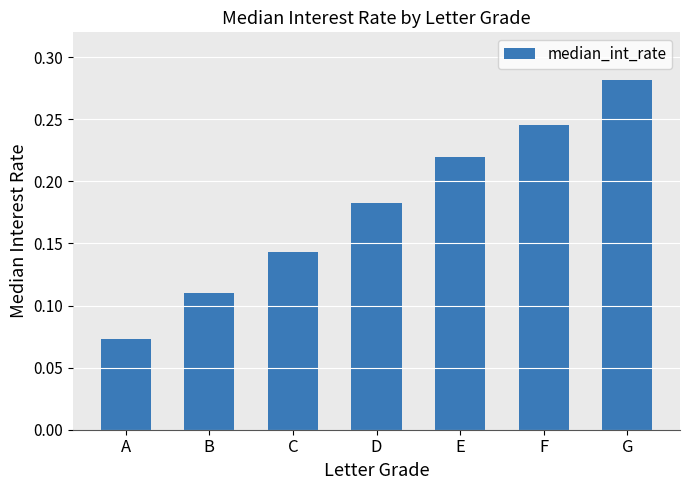

True or false: the data shows 0.1 at F.

False